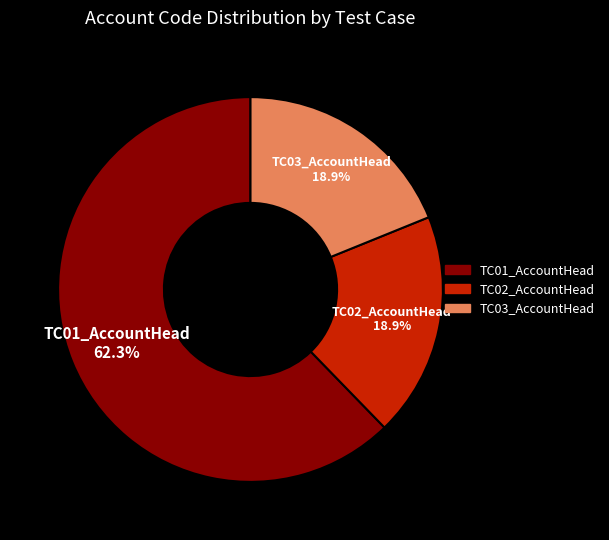

Approximately how many times larger is the value at TC02_AccountHead compared to TC03_AccountHead?

1.0